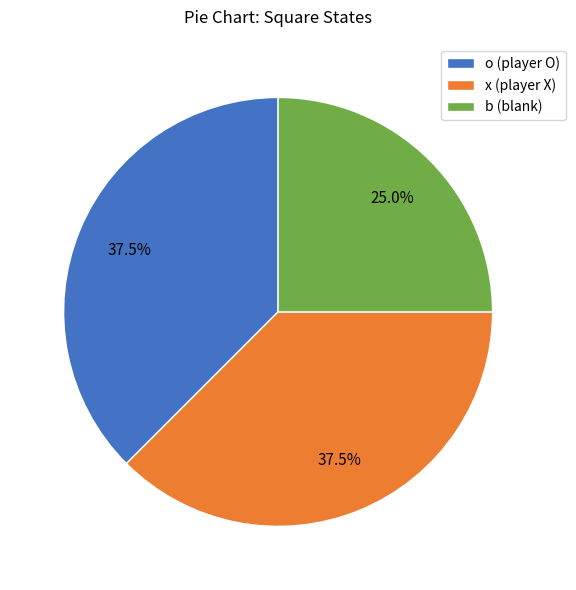

What portion of the pie excludes b (blank)?

75.0%